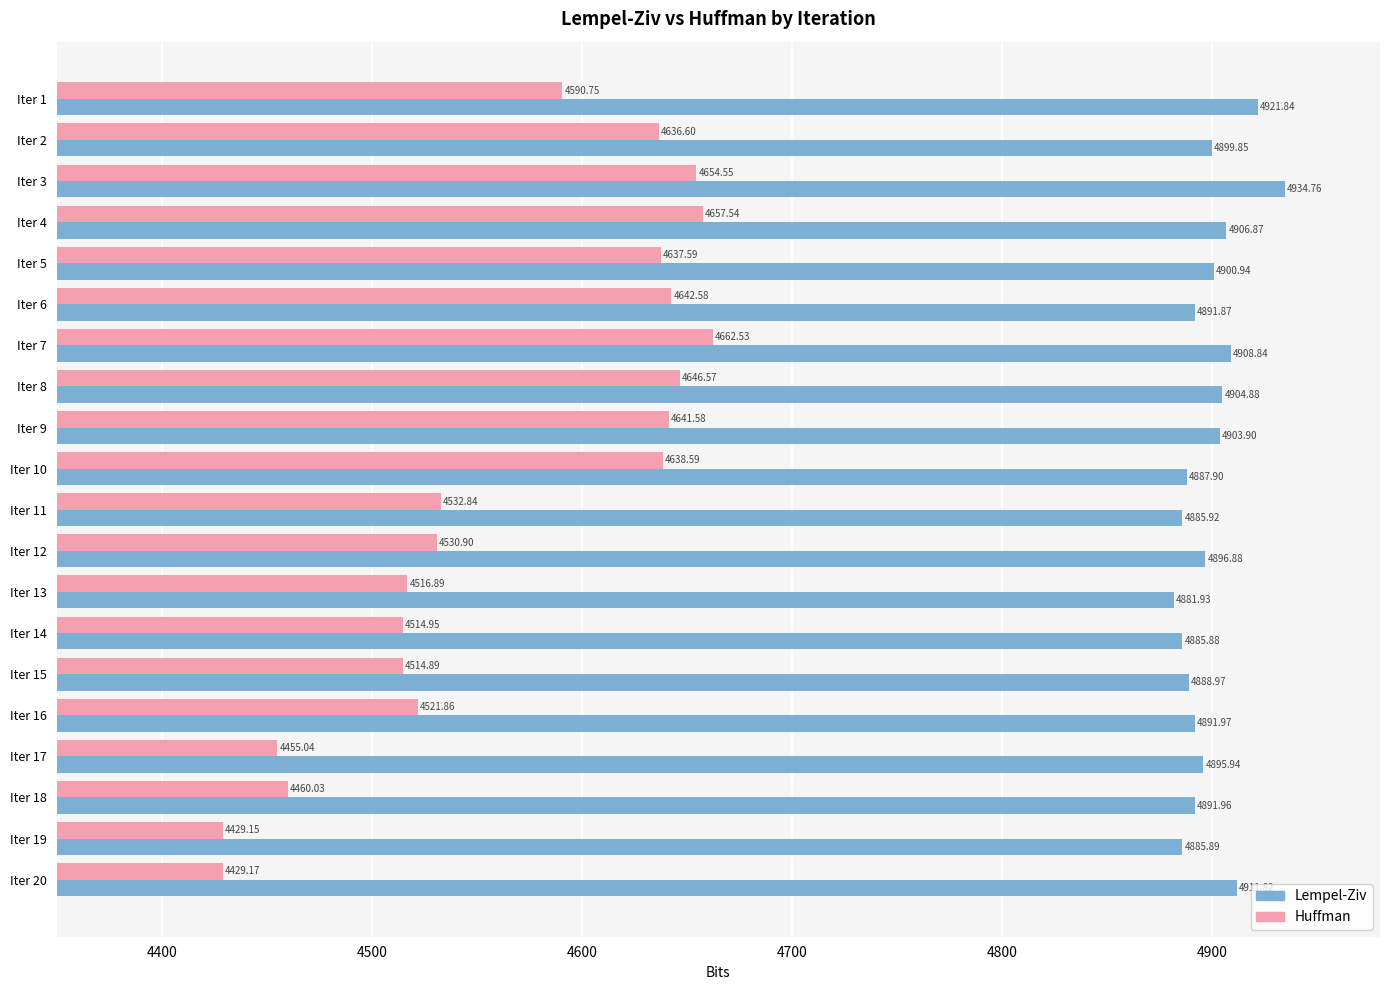

At which label is Huffman closest to 4545?

Iter 11